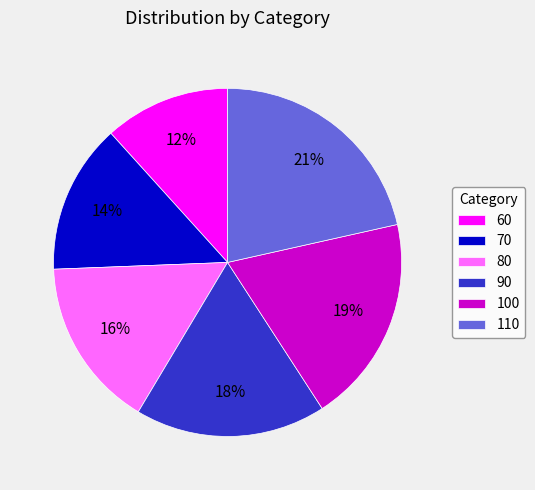

Rank the categories by value from lowest to highest.

60, 70, 80, 90, 100, 110